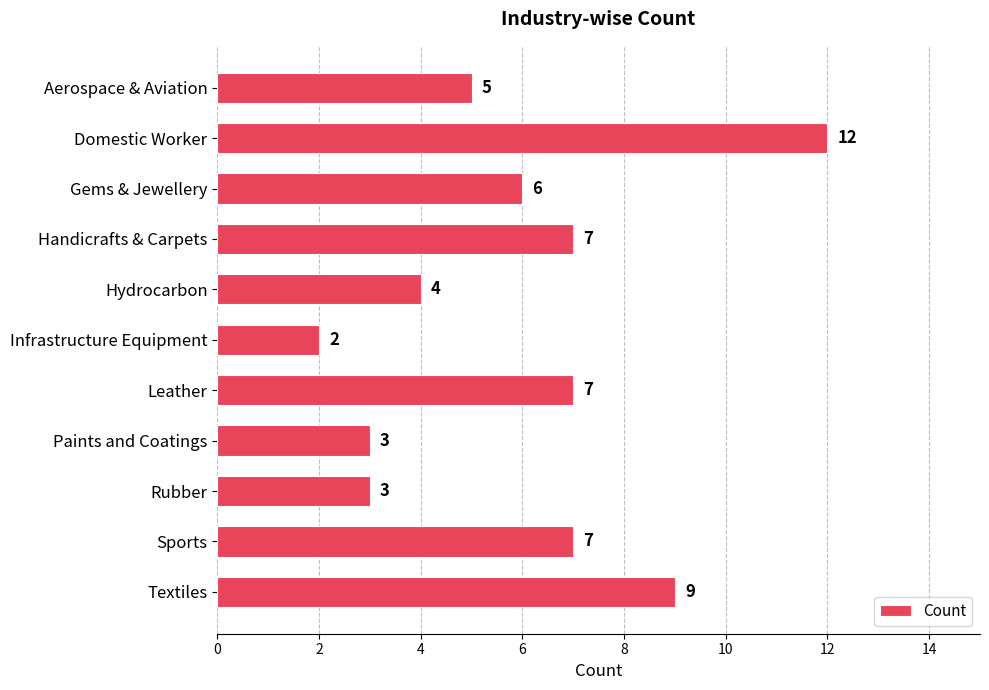

What is the difference between the second highest and second lowest values?

6